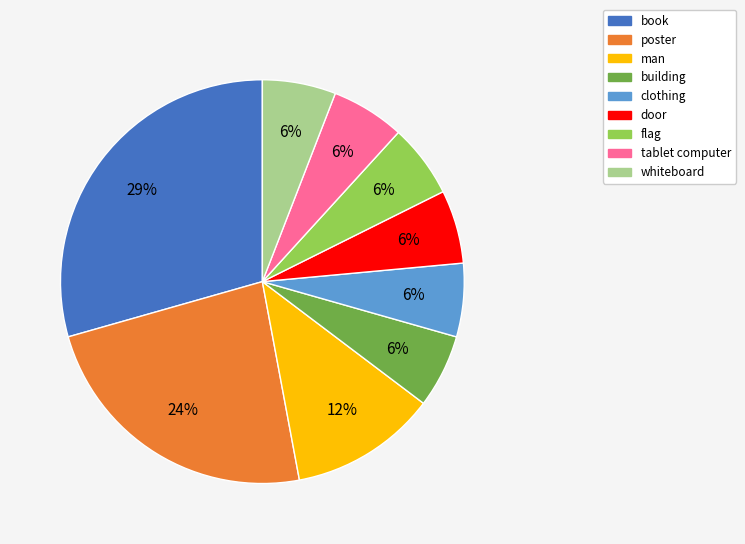

Combined, do door and book account for over 50%?

No